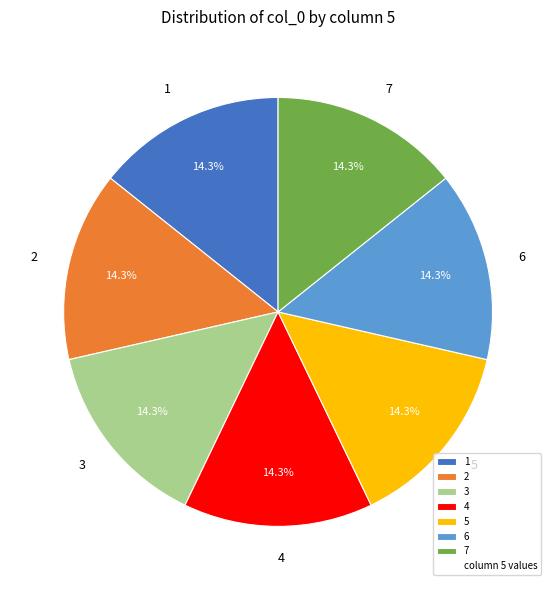

To the nearest percent, what percentage of the pie is 7?

14%